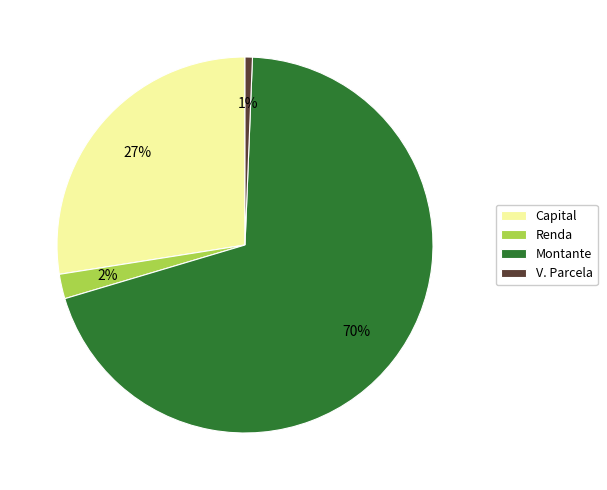

To the nearest percent, what is the combined percentage of Capital and V. Parcela?

28%